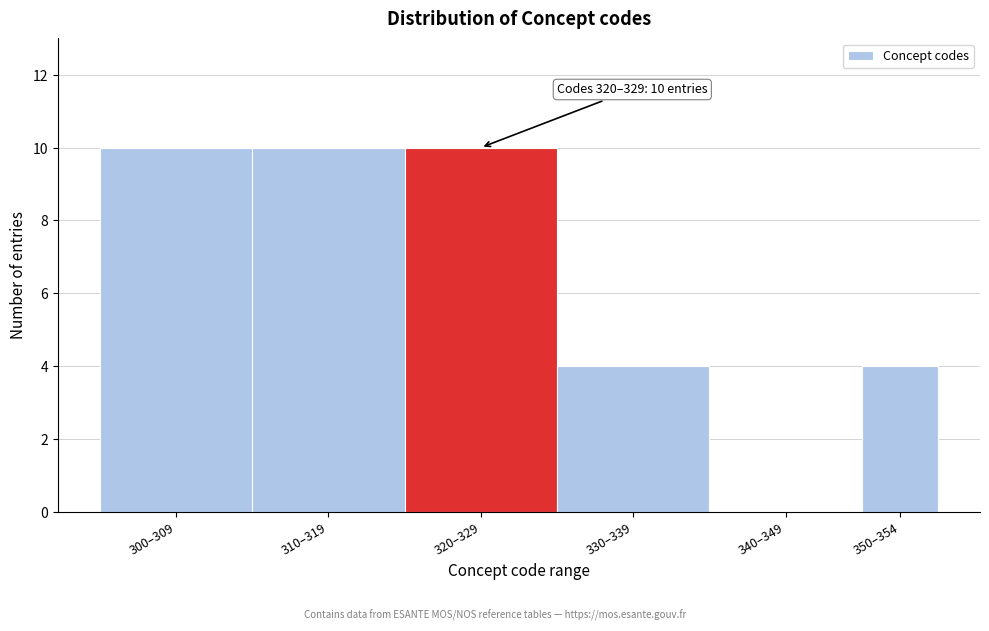

Reading left to right, extract all data points from this chart.

300–309=10	310–319=10	320–329=10	330–339=4	340–349=0	350–354=4